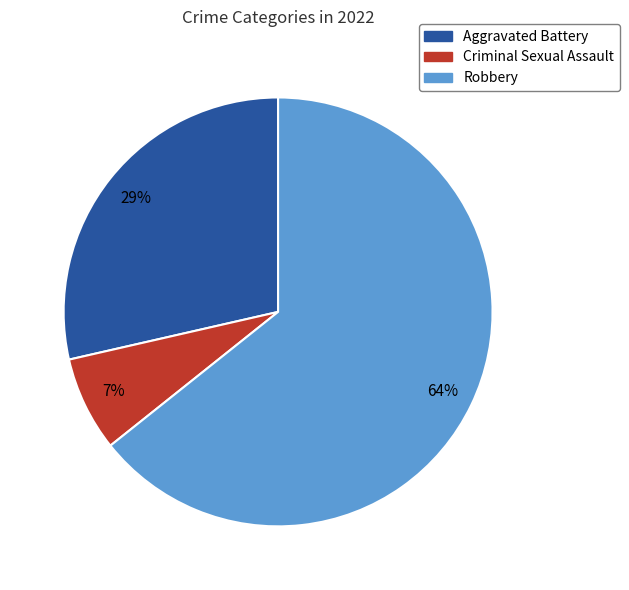

What percentage is the Aggravated Battery slice, to the nearest percent?

29%